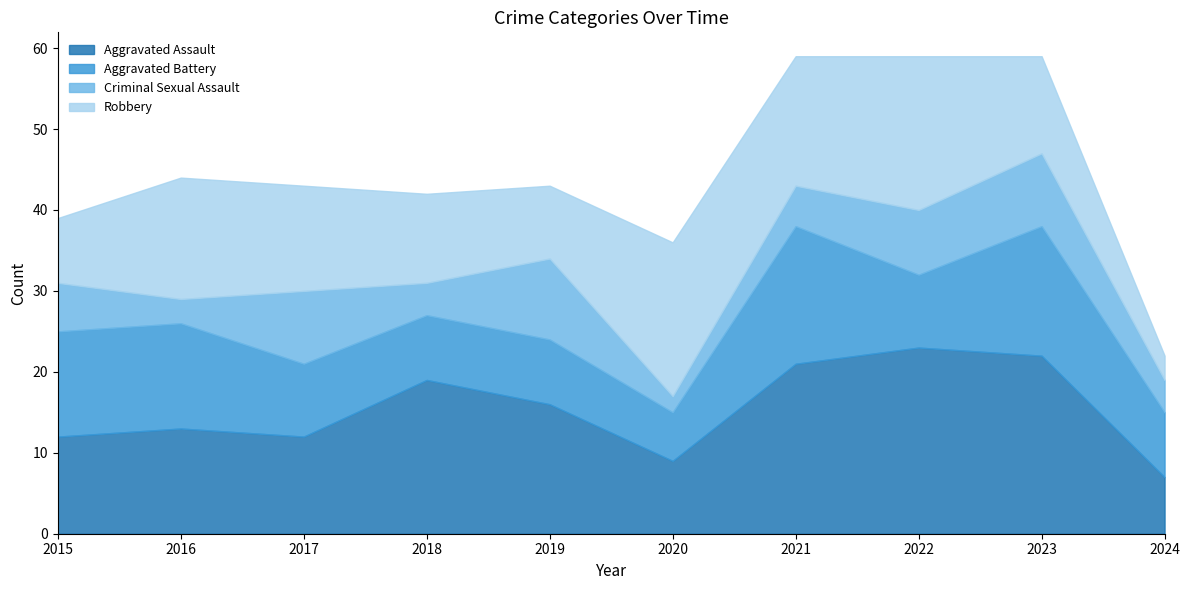

What is the difference between the Criminal Sexual Assault values at 2017 and 2018?

5